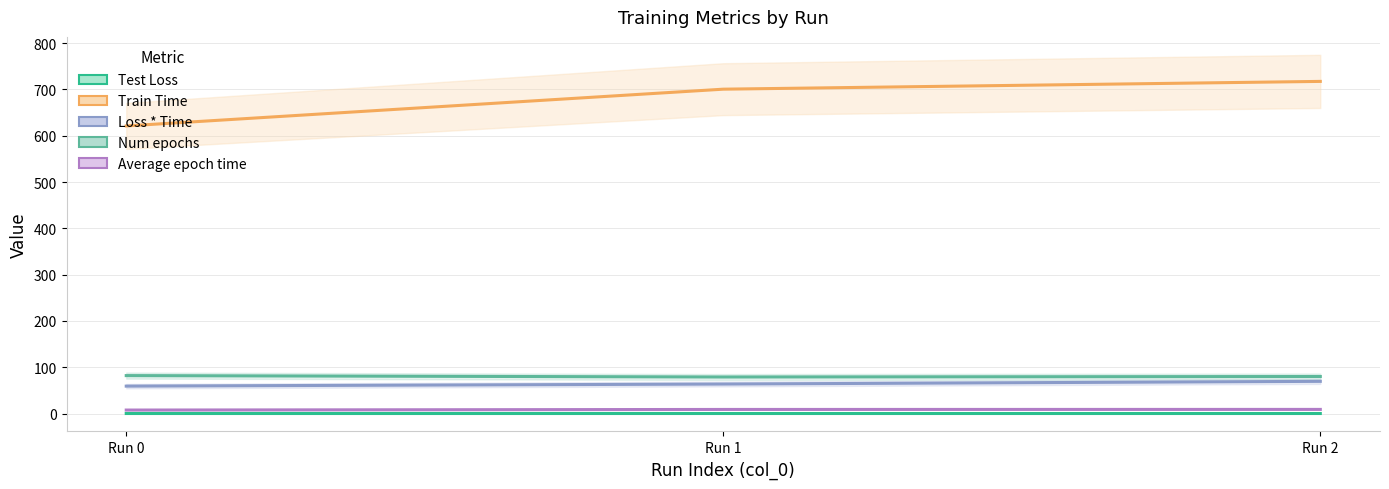

At which label is Loss * Time closest to 64?

Run 1